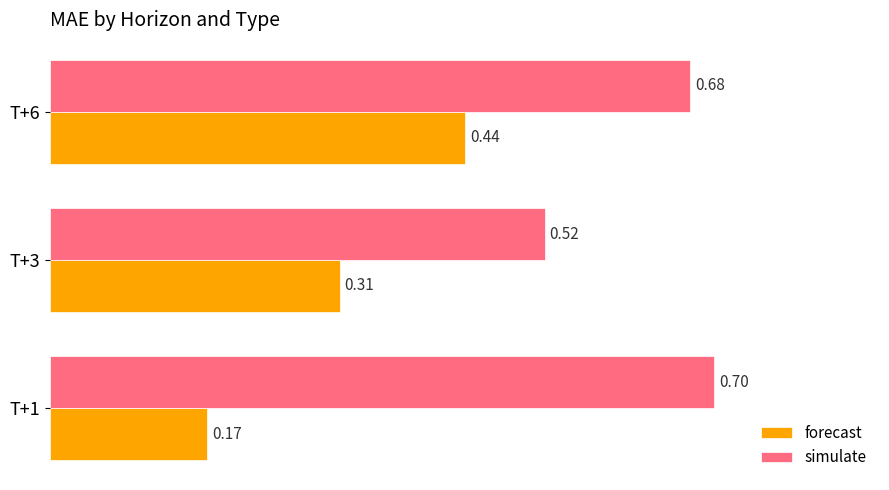

List the series in order of their overall mean, lowest first.

forecast, simulate